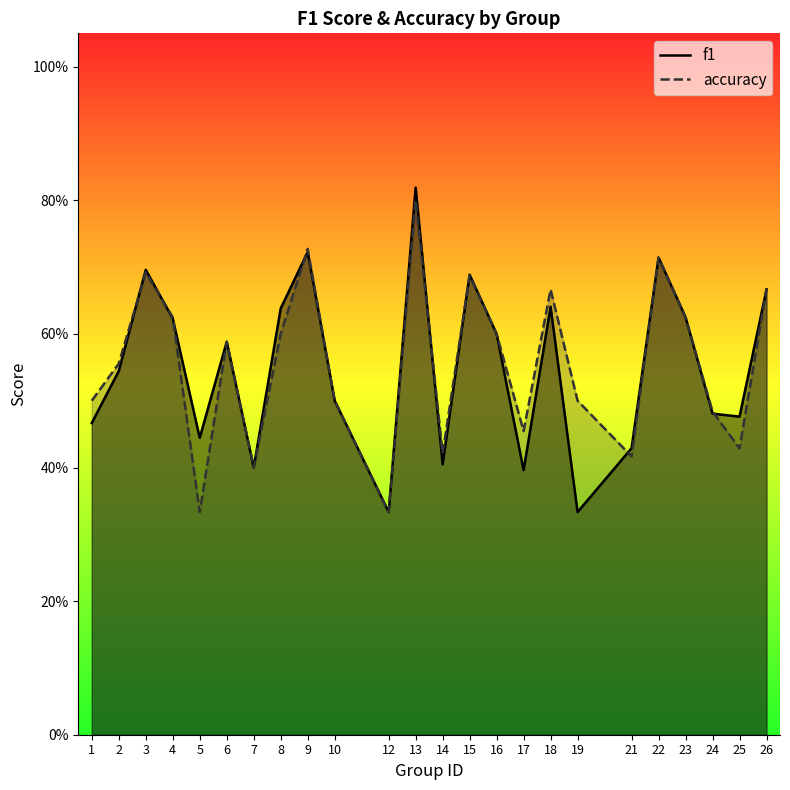

Which series ends up on top after the final intersection of accuracy and f1?

f1